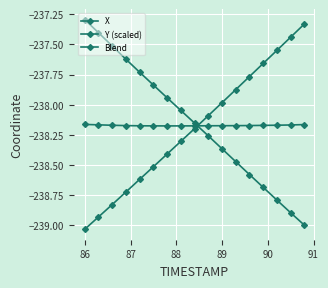

True or false: Y (scaled) has more than 1 points higher than both neighbors.

False